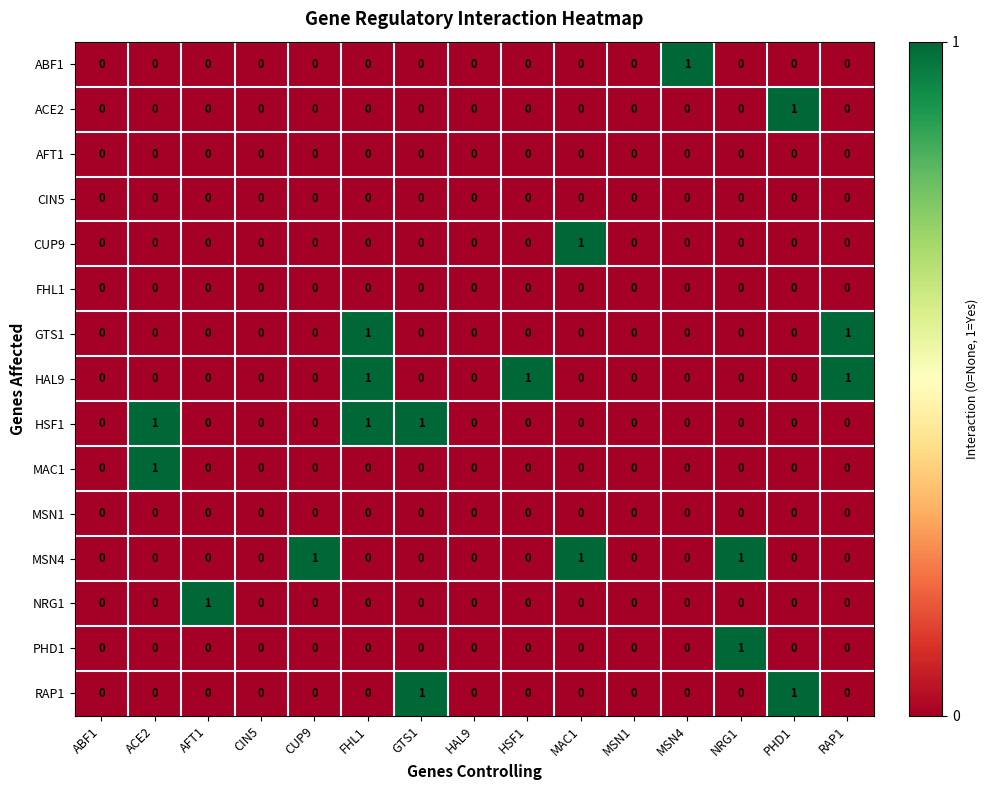

At which category is the sum across all series the highest?

FHL1